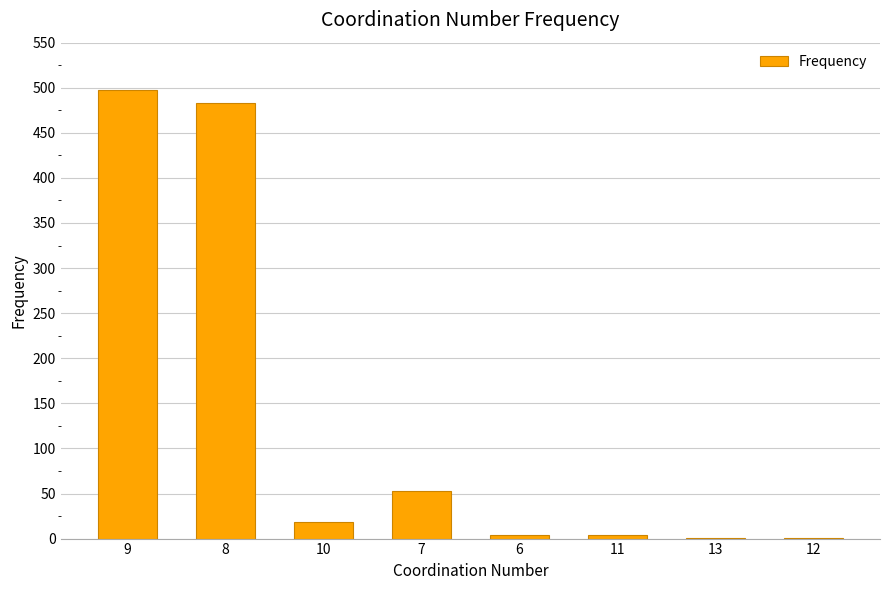

Is it true that the value at 10 is 18?

True